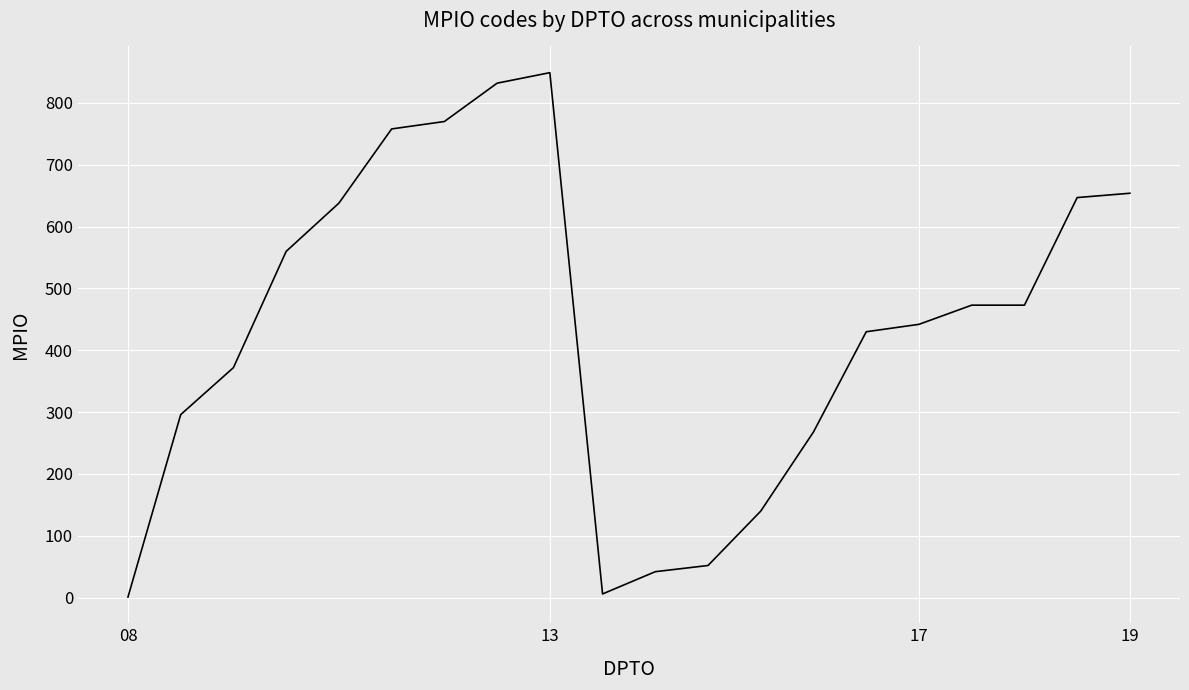

What is the smallest value displayed?

1